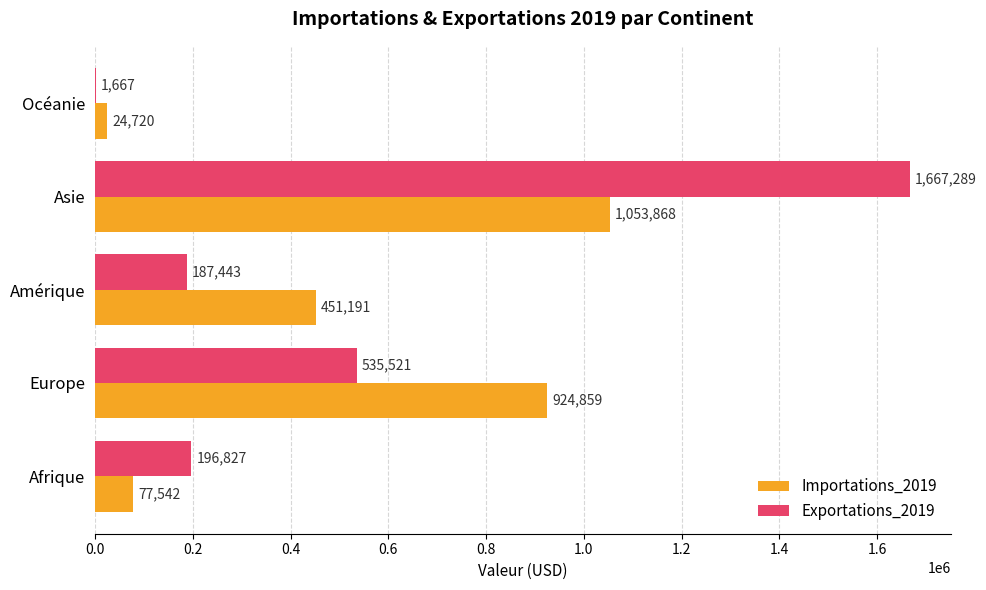

What is the sum of all Exportations_2019 values?

2588747